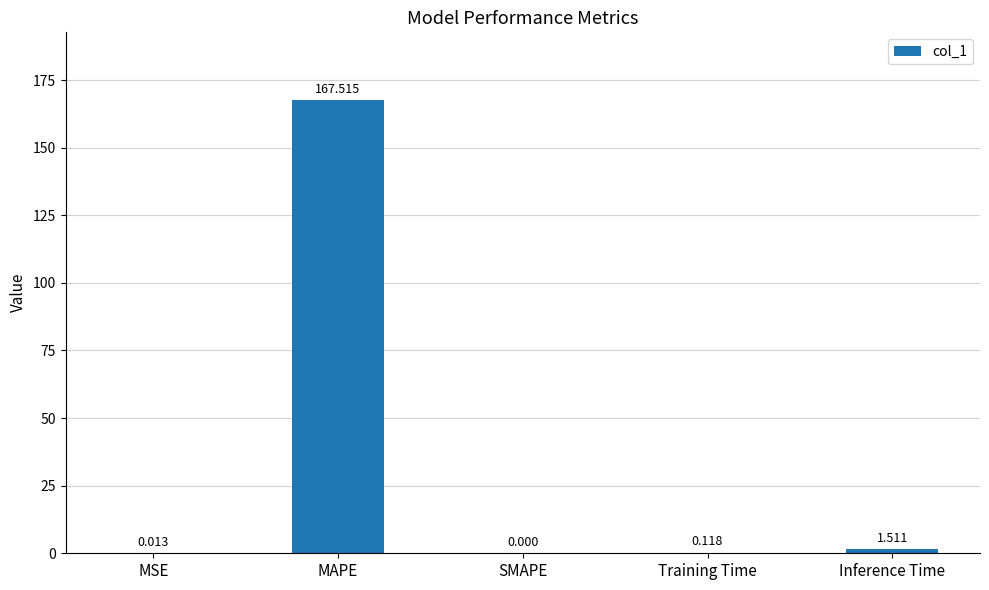

Where is the data nearest to the value 83?

Inference Time